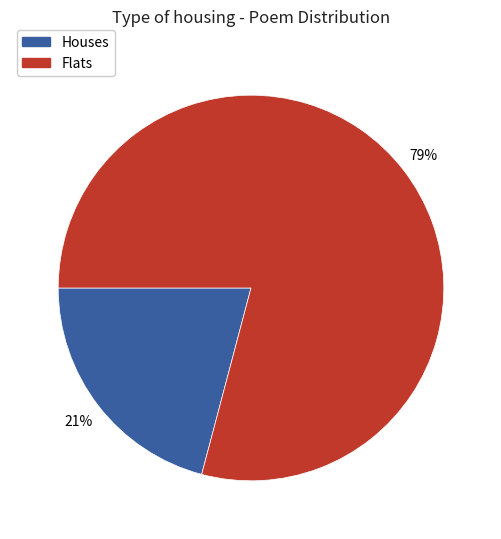

To the nearest percent, what is the difference between the largest and smallest slice percentages?

58%